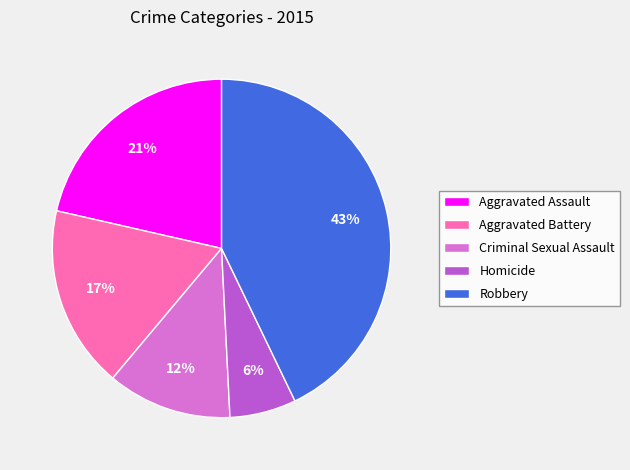

To the nearest percent, what is the average slice percentage?

20%